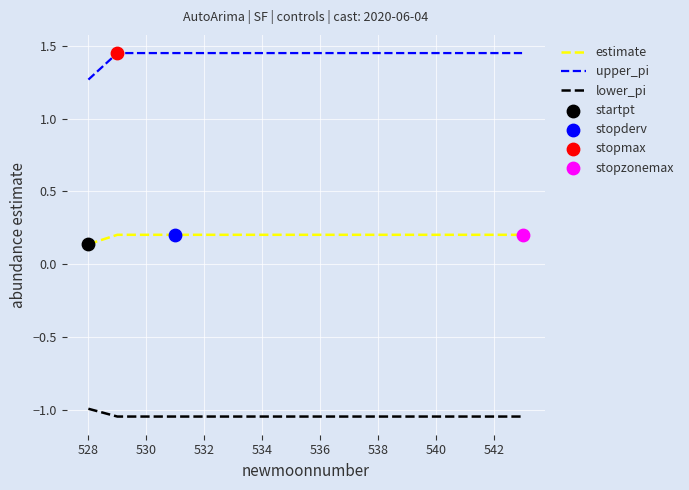

Which series has the widest spread of values?

upper_pi